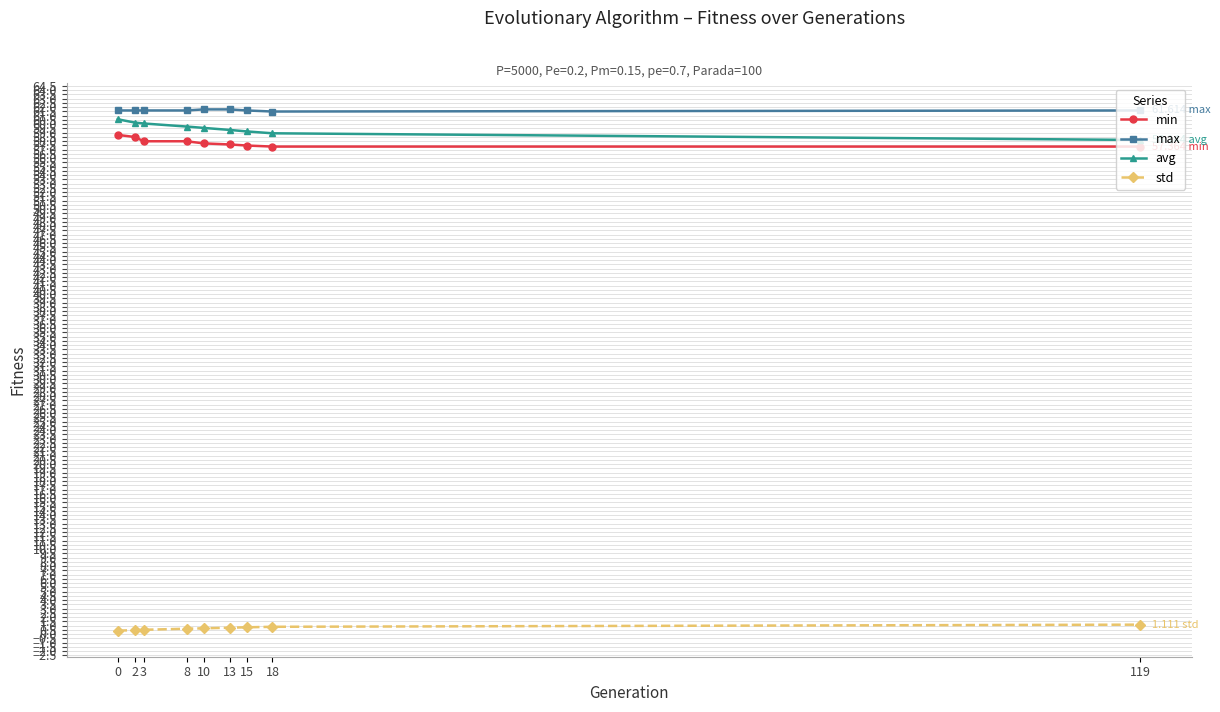

At how many categories does at least one series exceed 45?

9